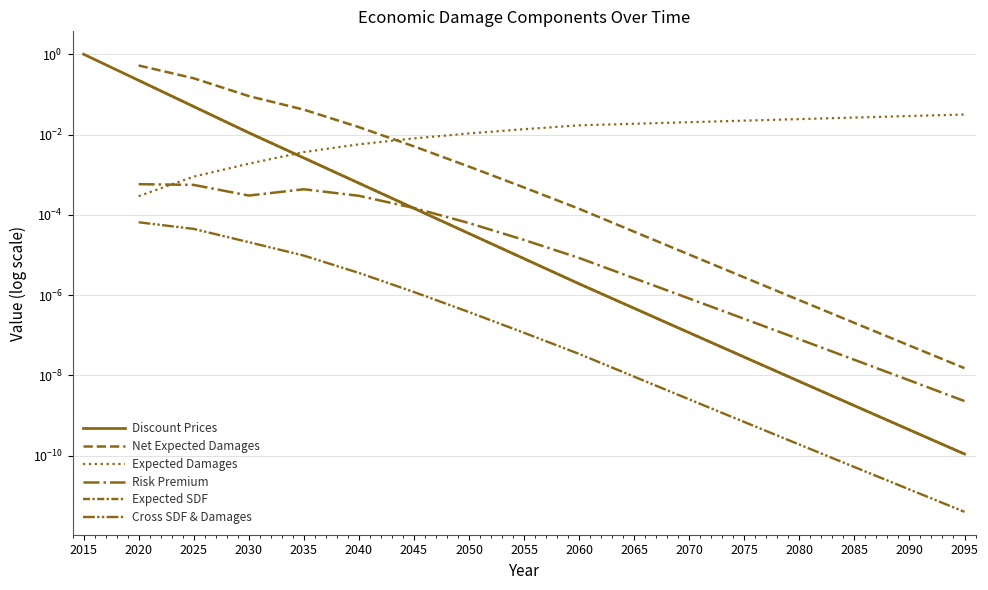

How many categories are shown in the chart?

17